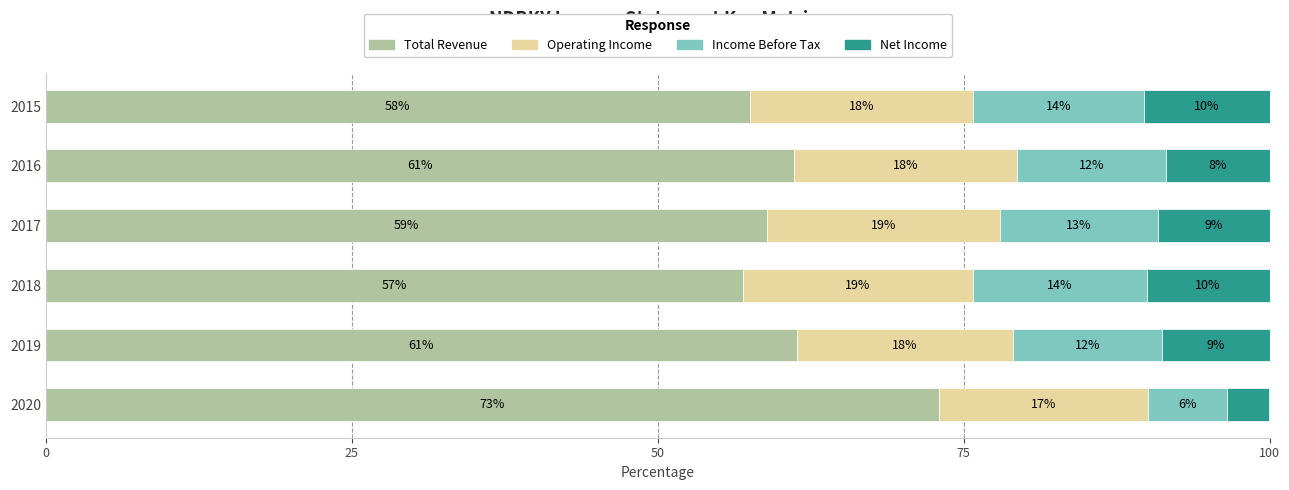

What are all the series names shown in the legend?

Total Revenue, Operating Income, Income Before Tax, Net Income